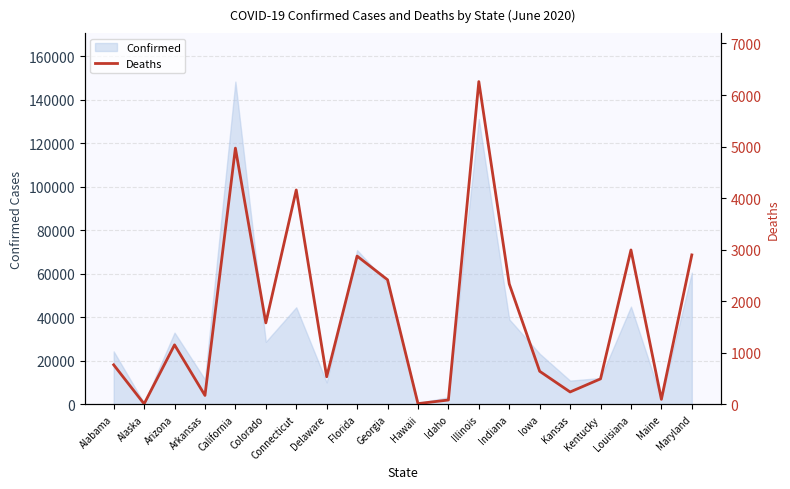

The chart shows a value of 537 at Delaware. True or false?

True